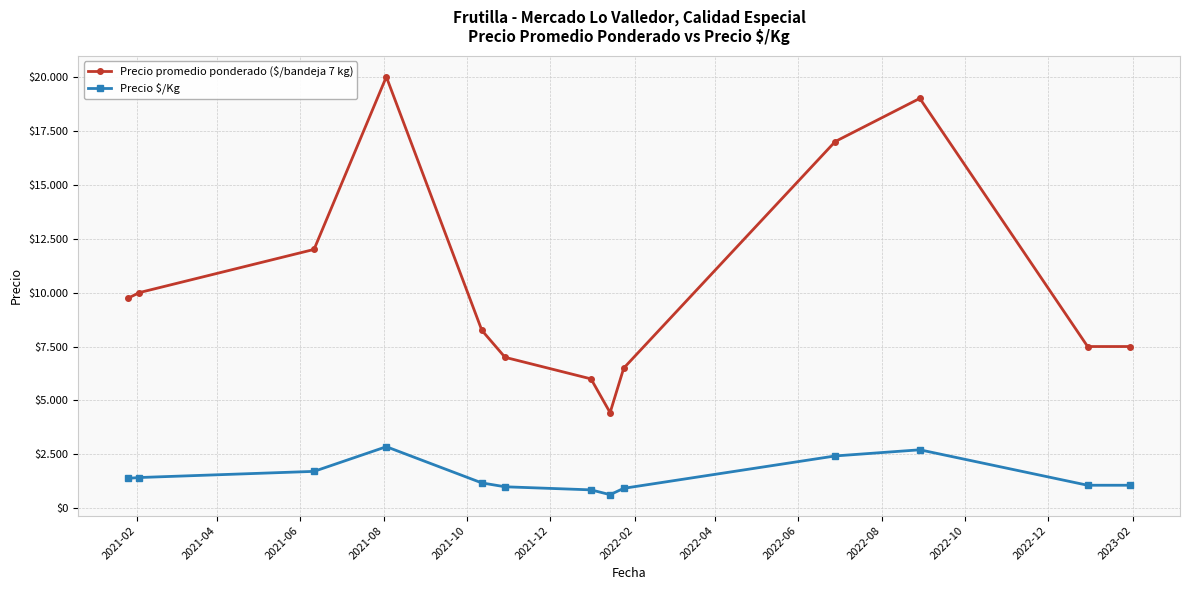

Is this an area chart (filled region under the line)?

No